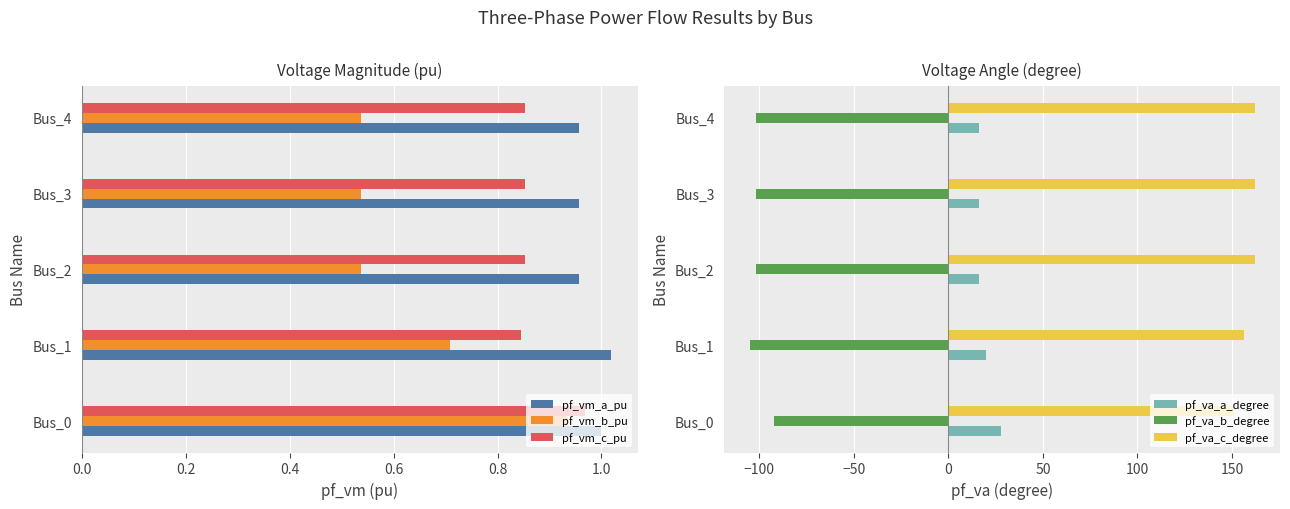

How many data points in pf_va_c_degree are less than 162?

2